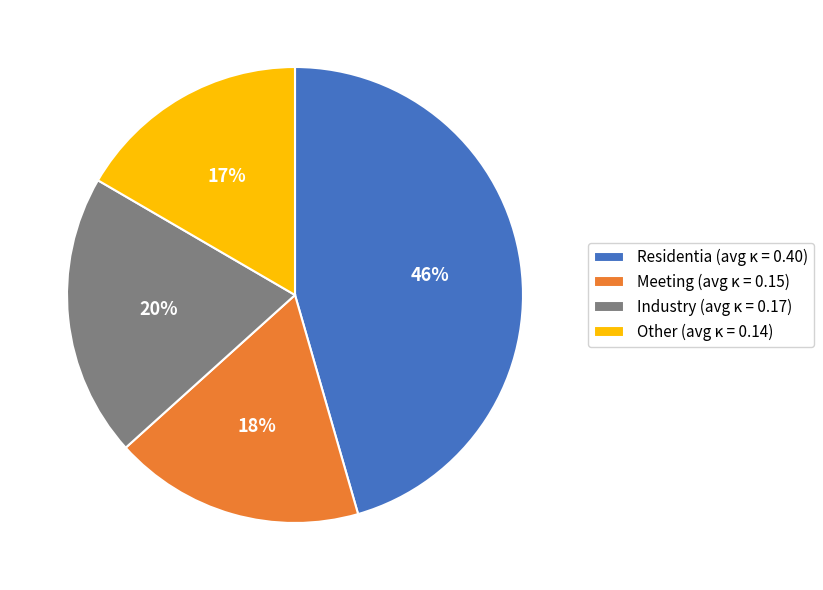

To the nearest percent, what is the combined percentage of Industry (avg κ = 0.17) and Meeting (avg κ = 0.15)?

38%